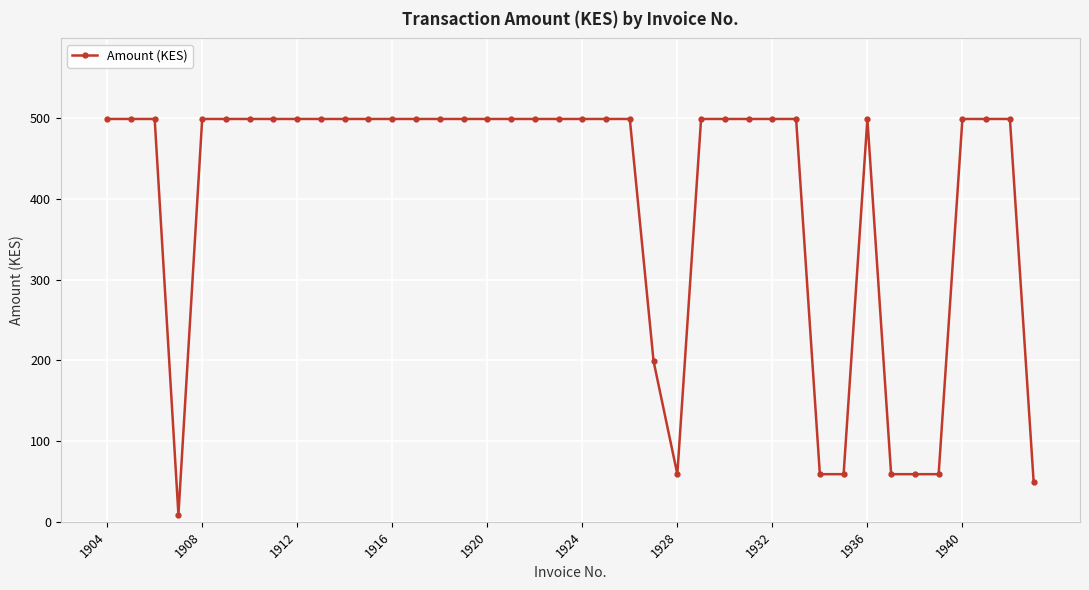

How many values are below 499?

9